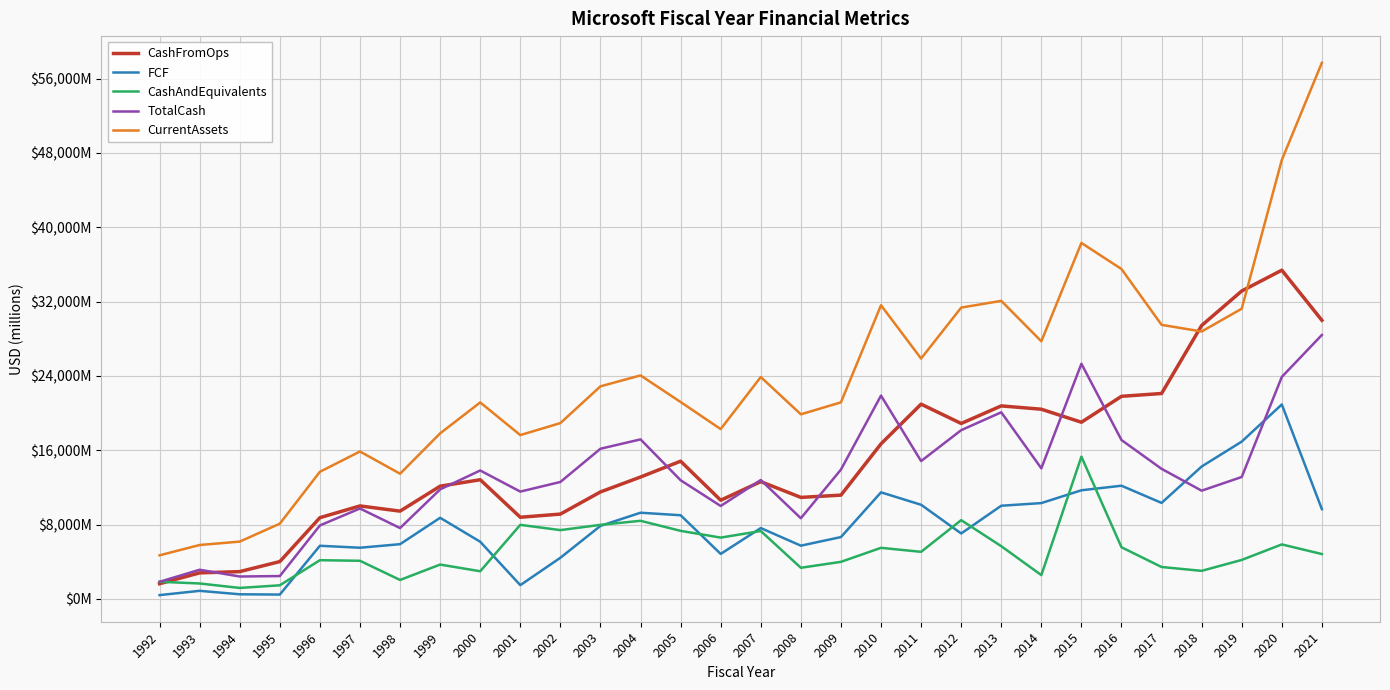

How many distinct data groups are displayed?

5